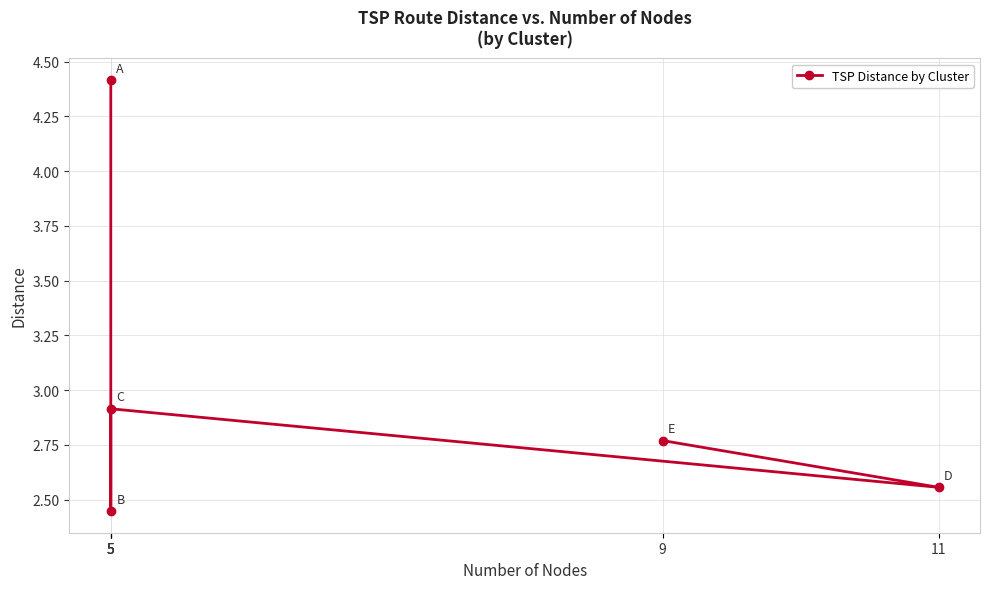

What is the difference between the values at 11 and 5?

0.1